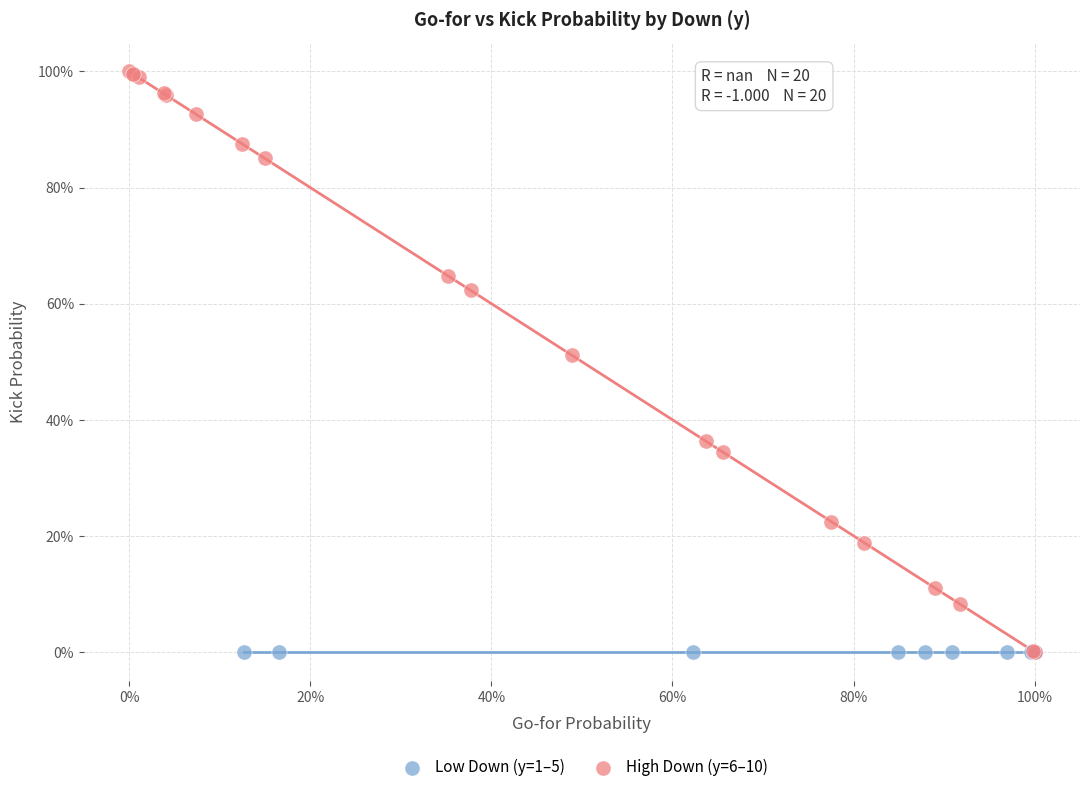

What are all the series names shown in the legend?

Low Down (y=1–5), High Down (y=6–10)